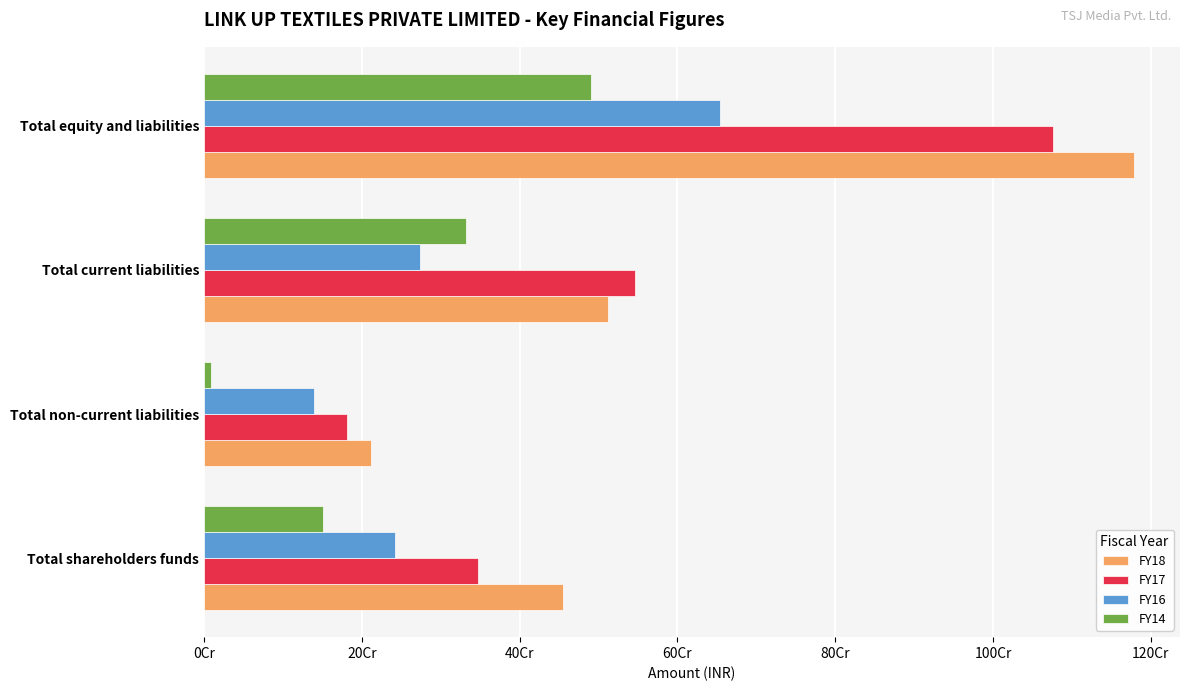

What are all the series names shown in the legend?

FY18, FY17, FY16, FY14